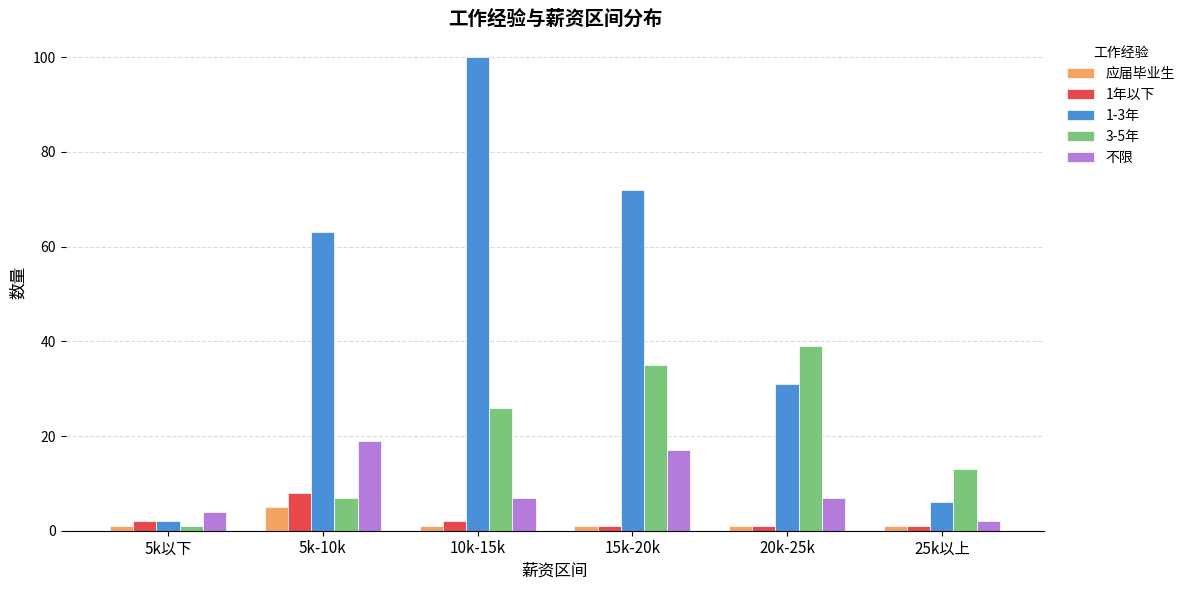

Are the bars horizontal?

No